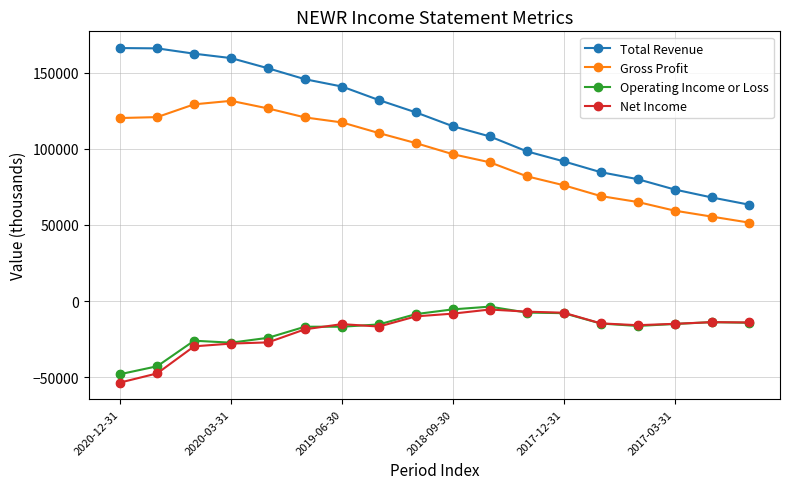

At how many categories does at least one series exceed 24626?

18